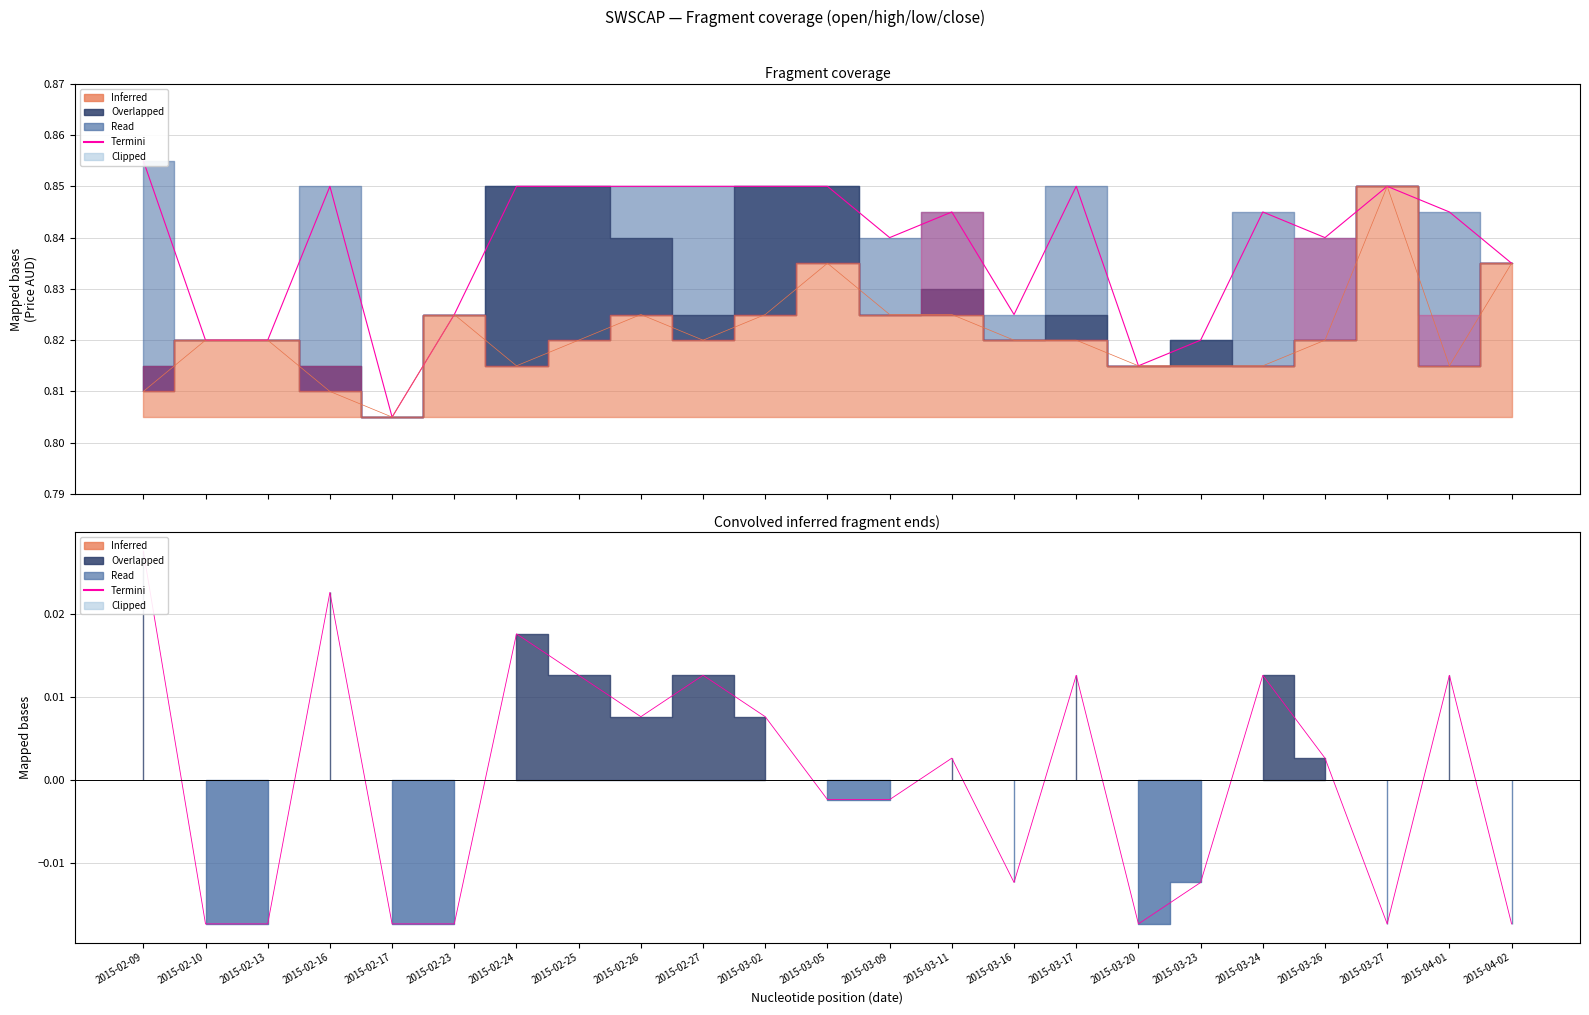

Where is Termini nearest to the value 0?

2015-03-05